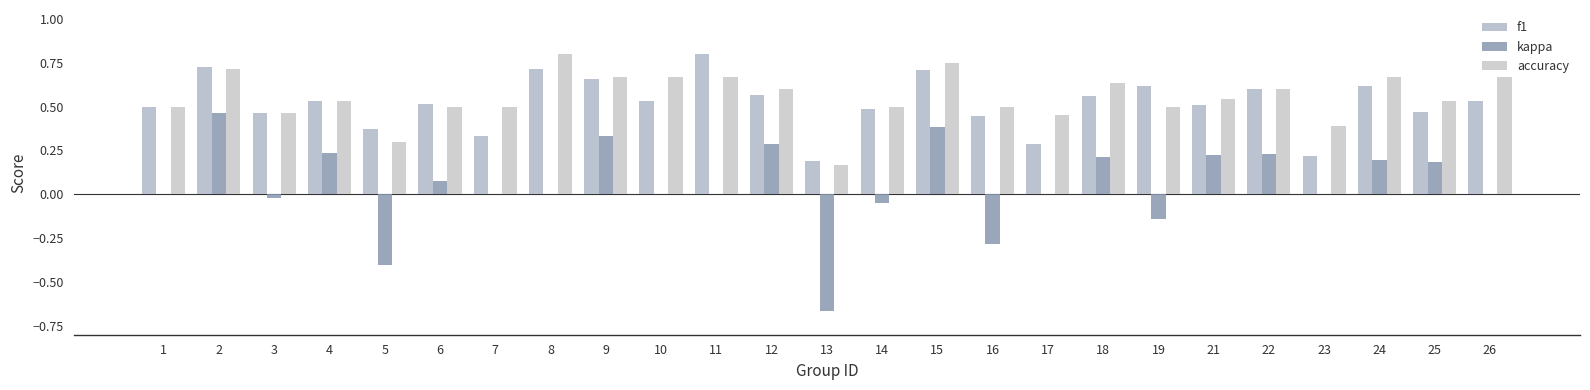

What is the value of the kappa bar at the 4th from the left?

0.2